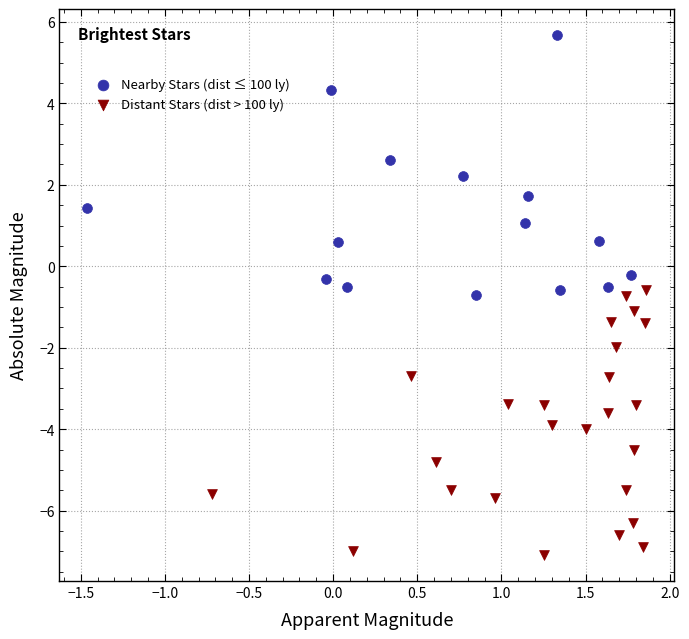

Which series contains the lowest Y value?

Distant Stars (dist > 100 ly)